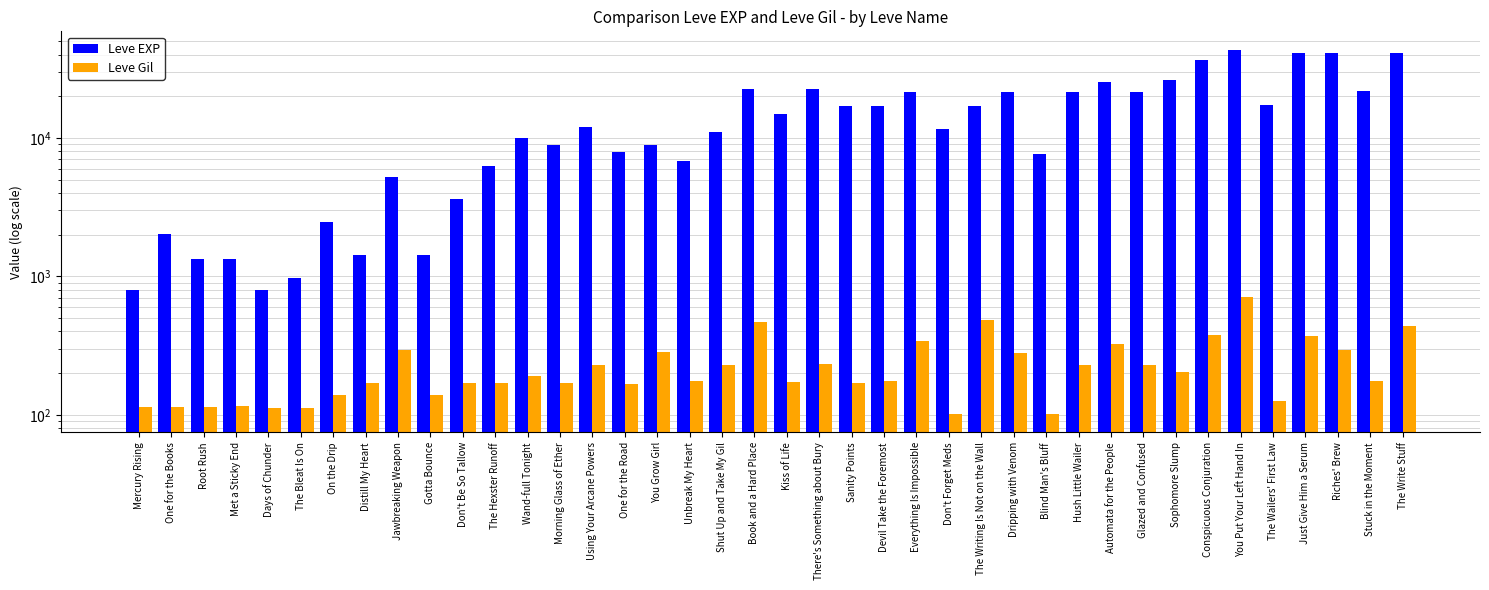

How many groups of bars are there?

40